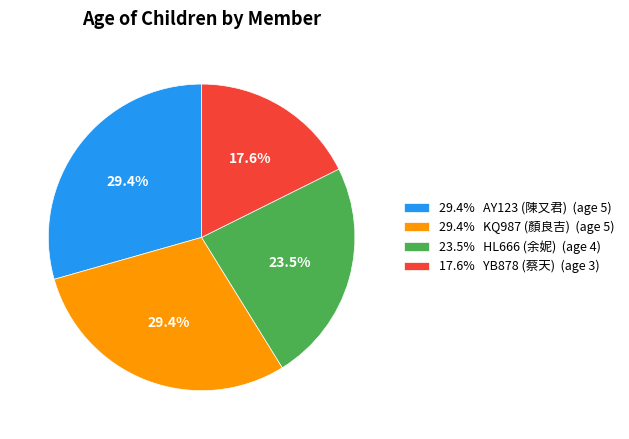

What portion of the pie excludes 17.6% YB878 (蔡天) (age 3)?

82.4%